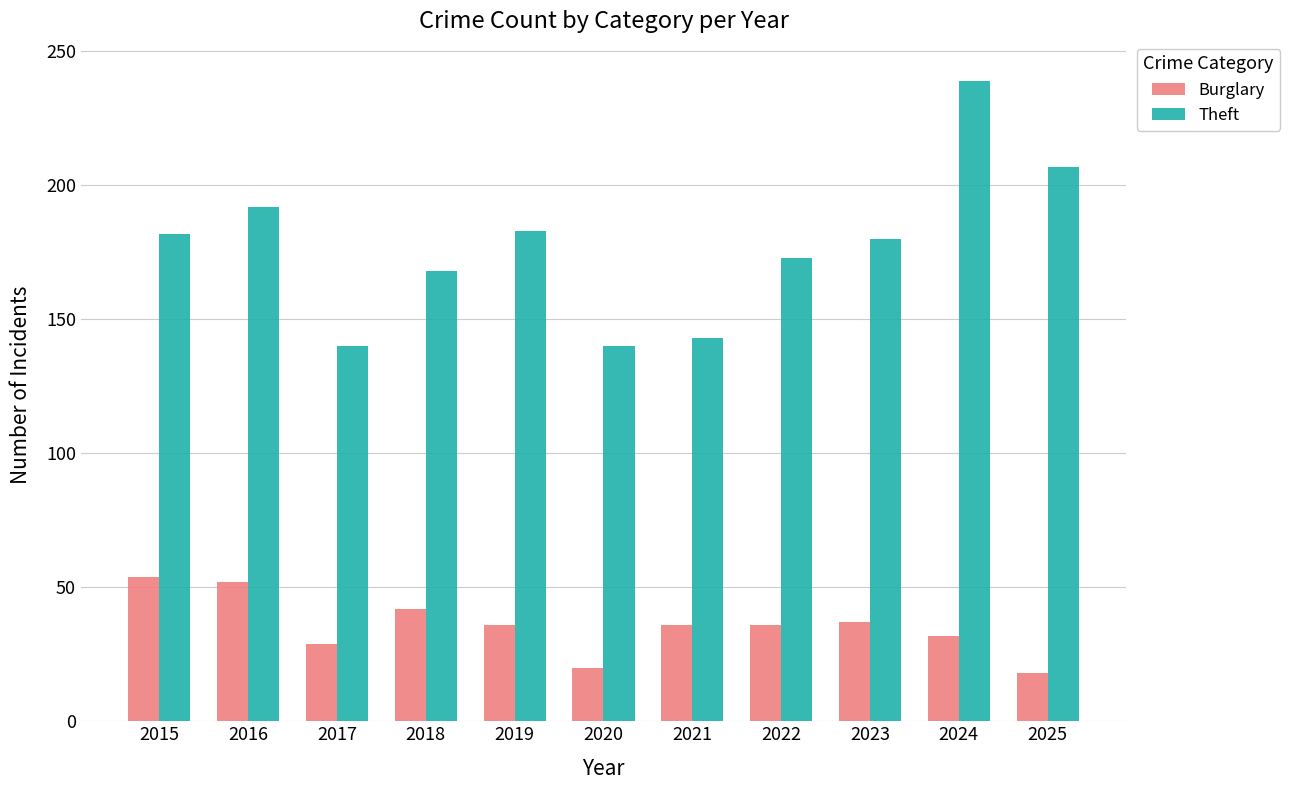

What is the sum of all Theft values?

1947